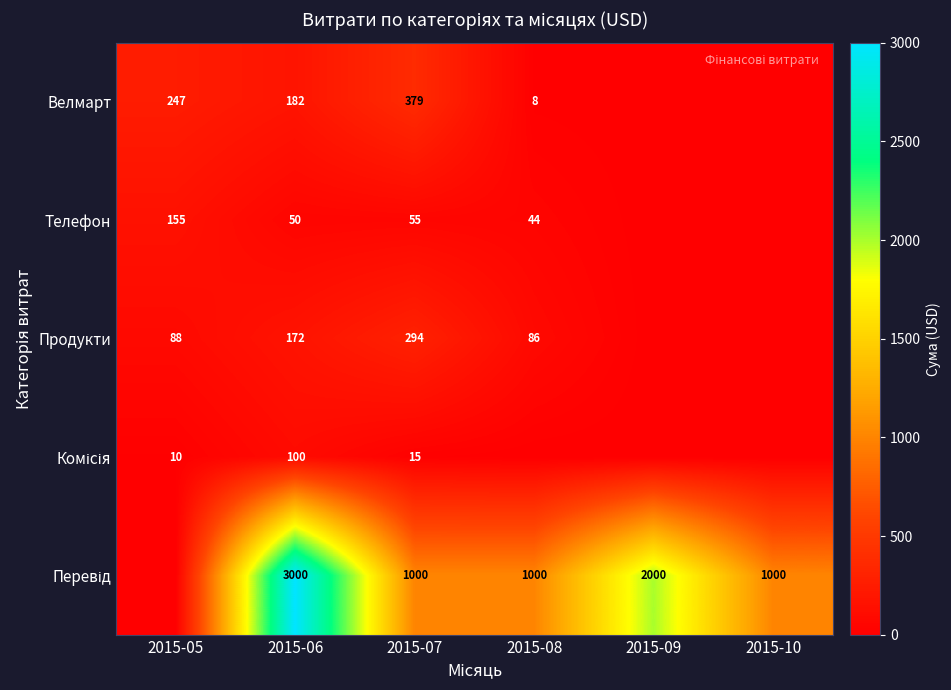

What is the spread (max minus min) of values at 2015-06?

2950